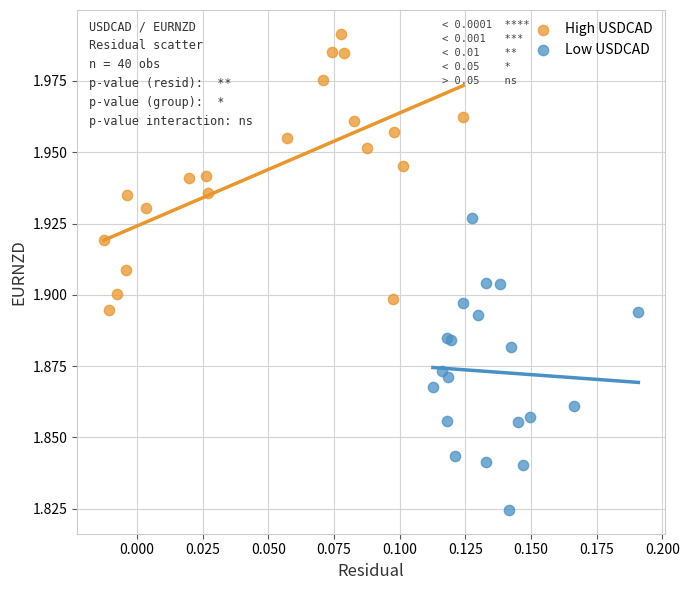

Which series reaches the maximum Y coordinate?

High USDCAD